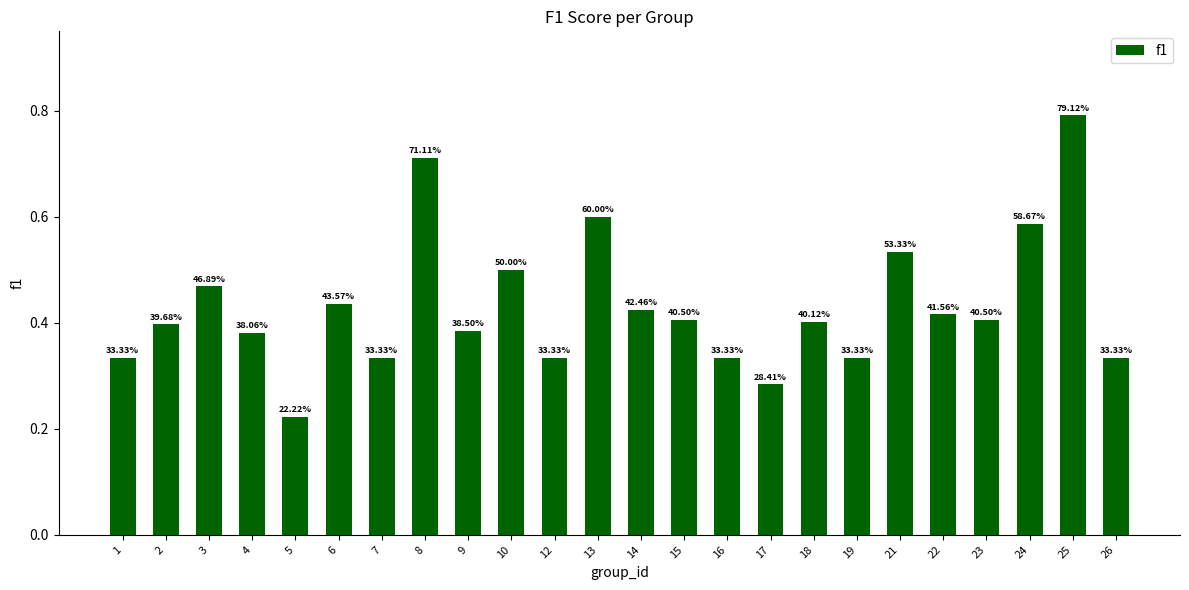

Does the chart contain any negative values?

No